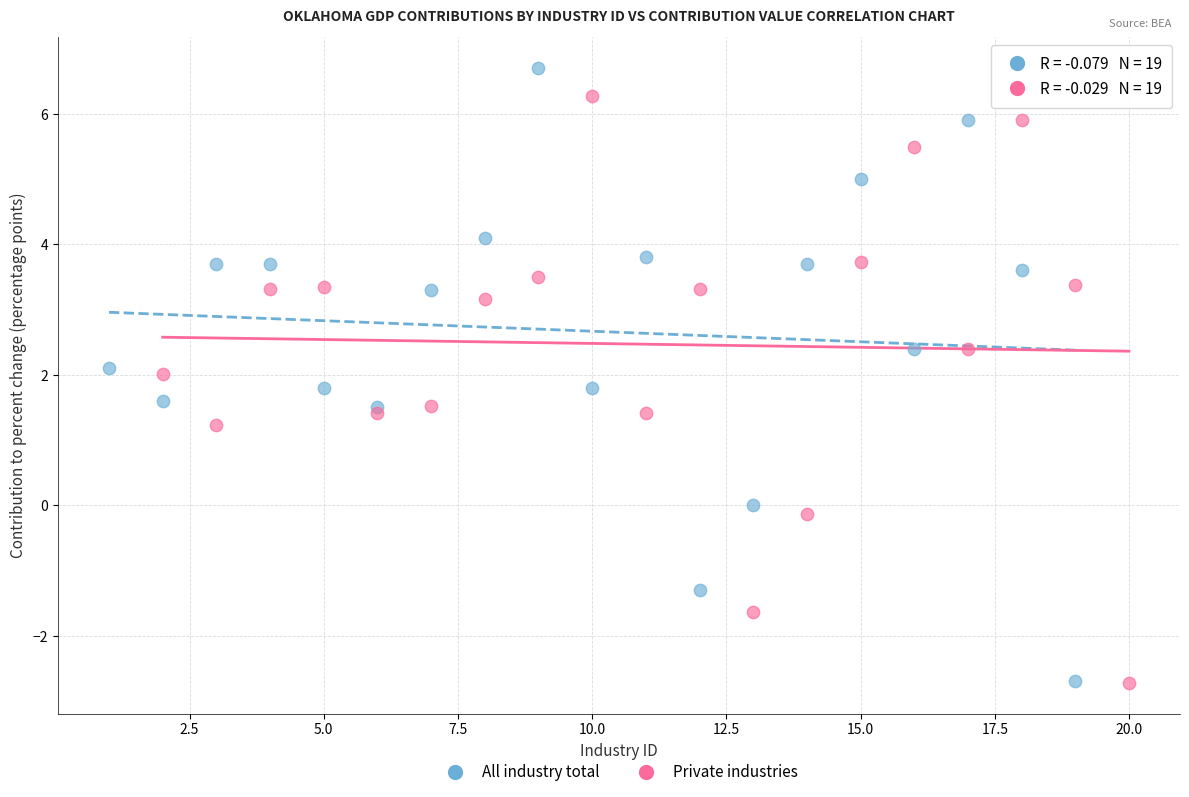

Which series reaches the maximum Y coordinate?

All industry total